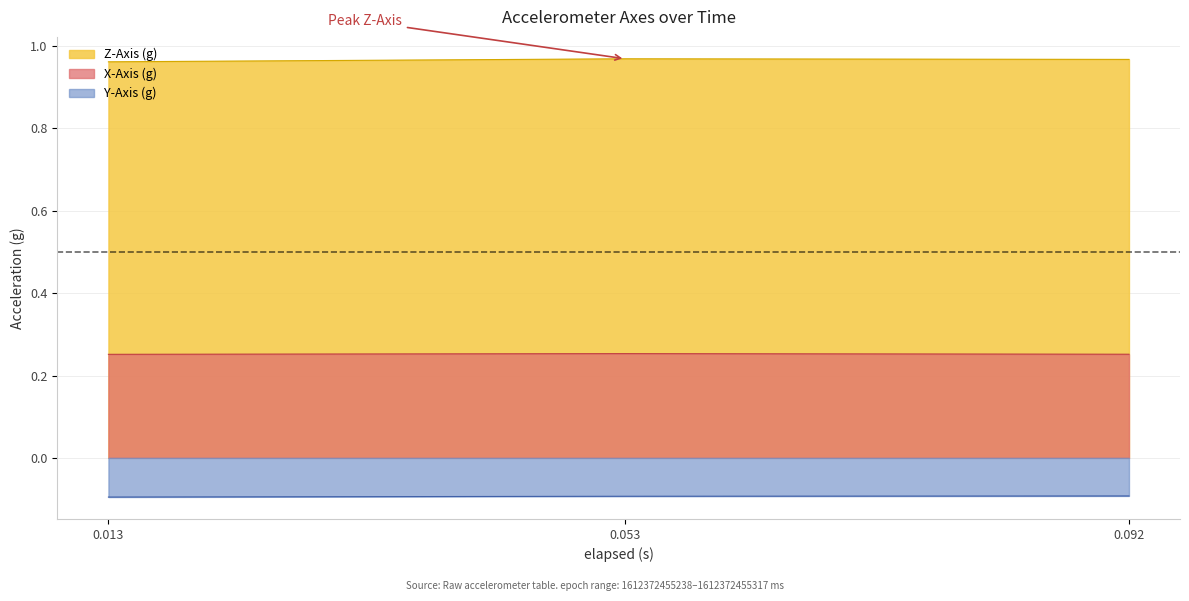

What is the maximum value shown in the chart?

1.0